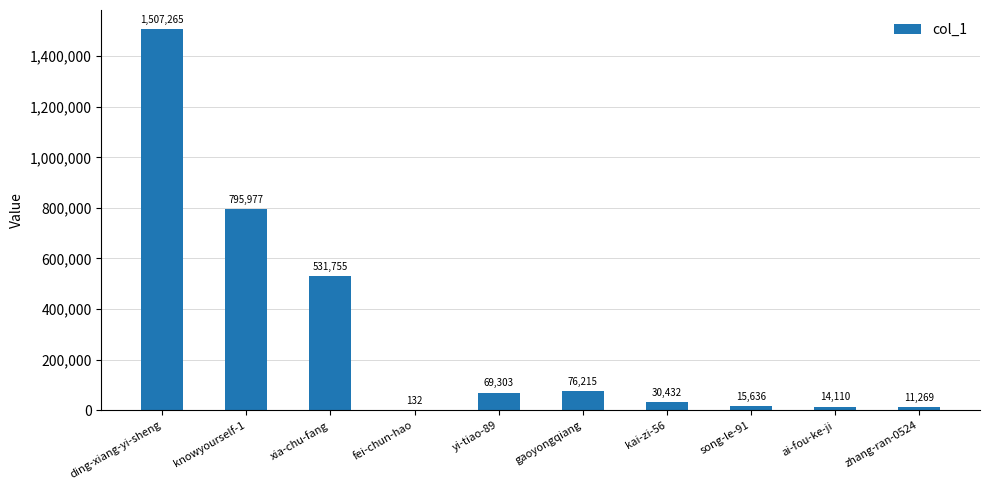

What is the change in value from ai-fou-ke-ji to zhang-ran-0524?

-2841